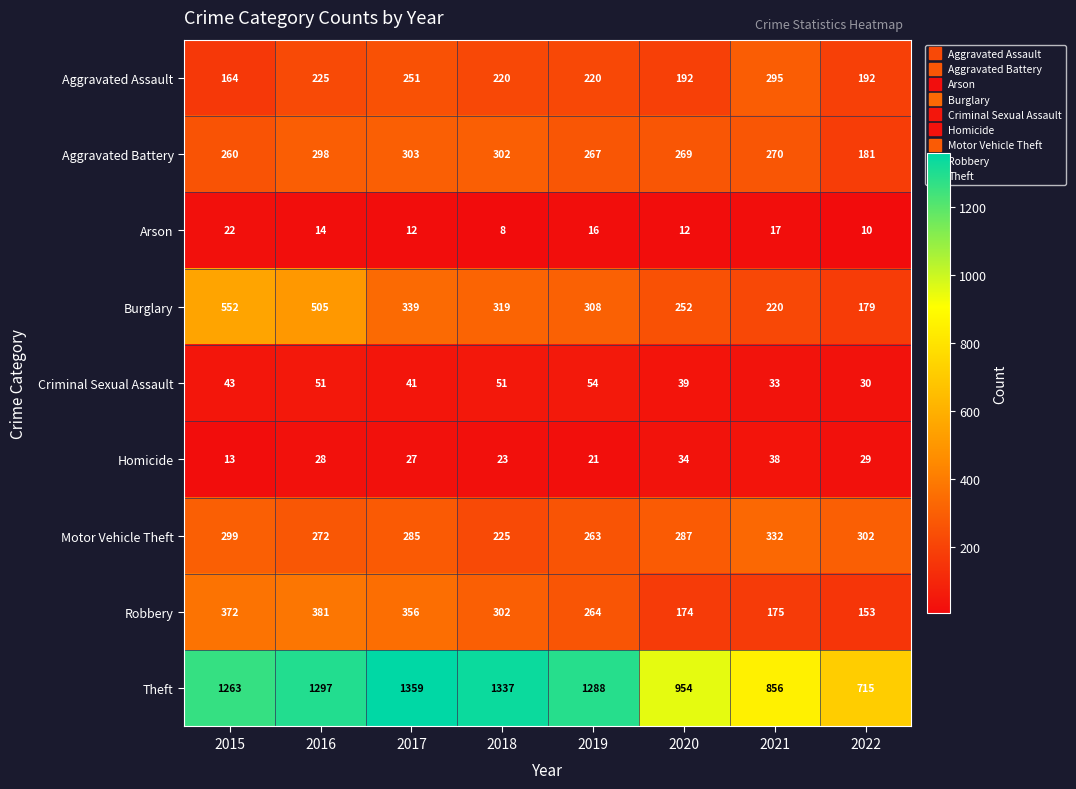

What is the difference between the maximum and minimum values in the Theft series?

644